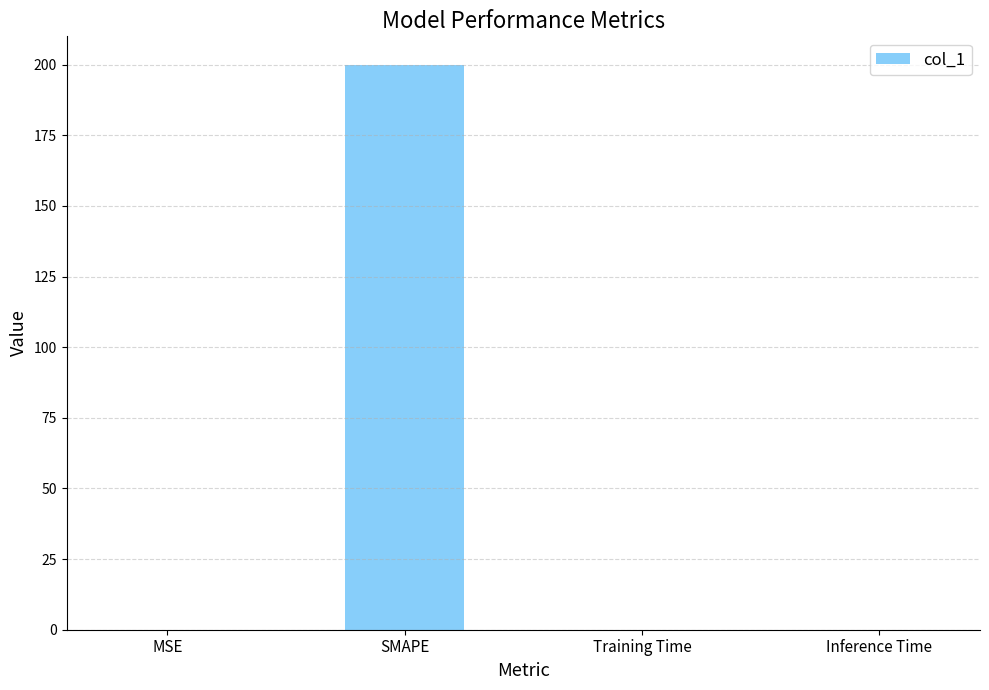

How many categories are shown in the chart?

4